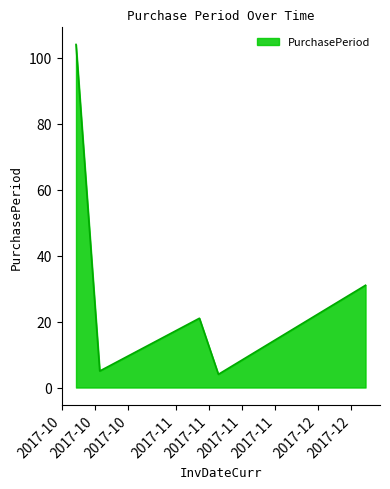

What is the minimum value shown in the chart?

4